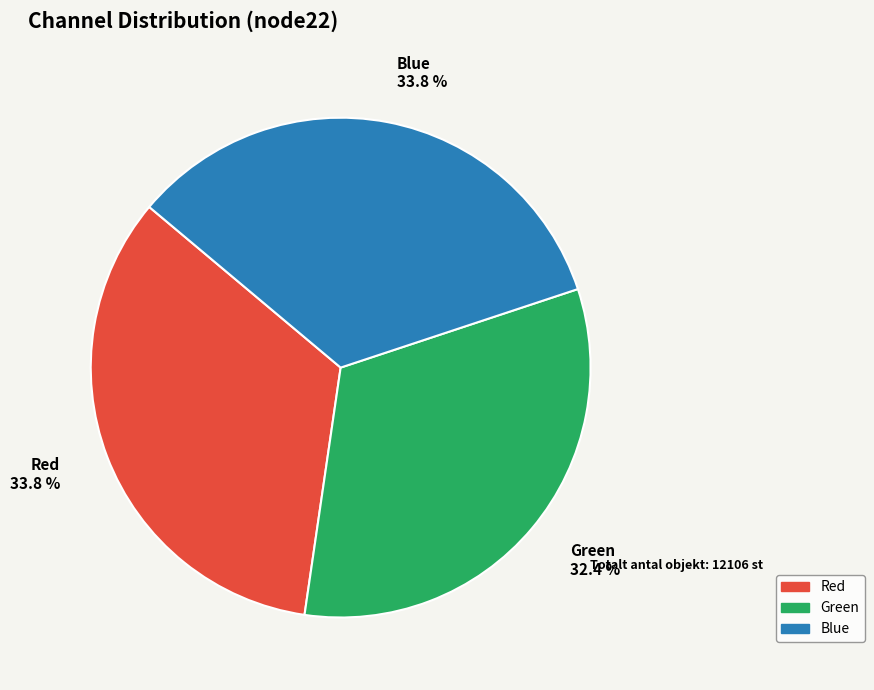

How many segments does this pie chart have?

3